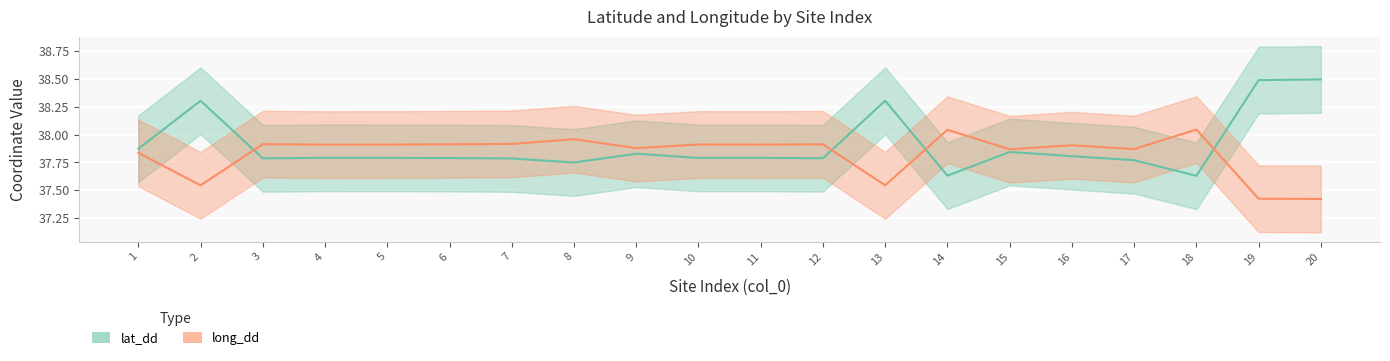

Rank the series at 12 from highest to lowest value.

long_dd, lat_dd